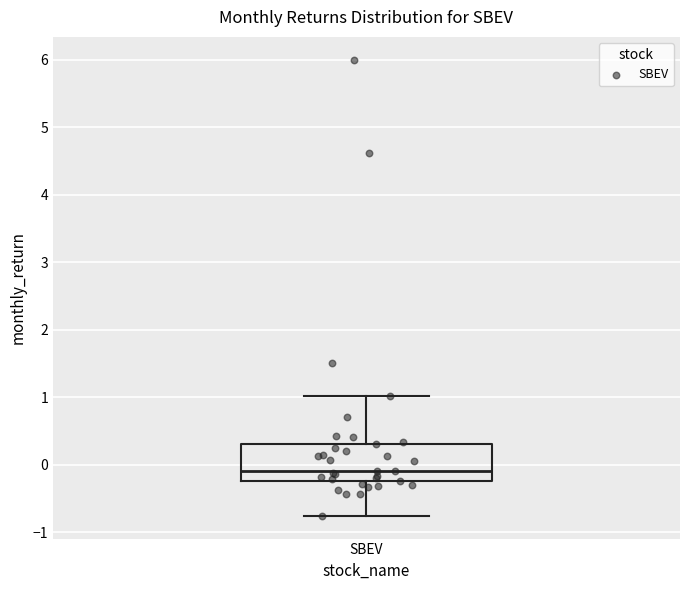

Read this box plot against the y-axis: the position of the median line, the range covered by the box, and the ends of both whiskers. The values are not printed on the chart, so give them approximately, as read against the axis.

median -0.1, box -0.2 to 0.3, whiskers -0.8 to 1.0